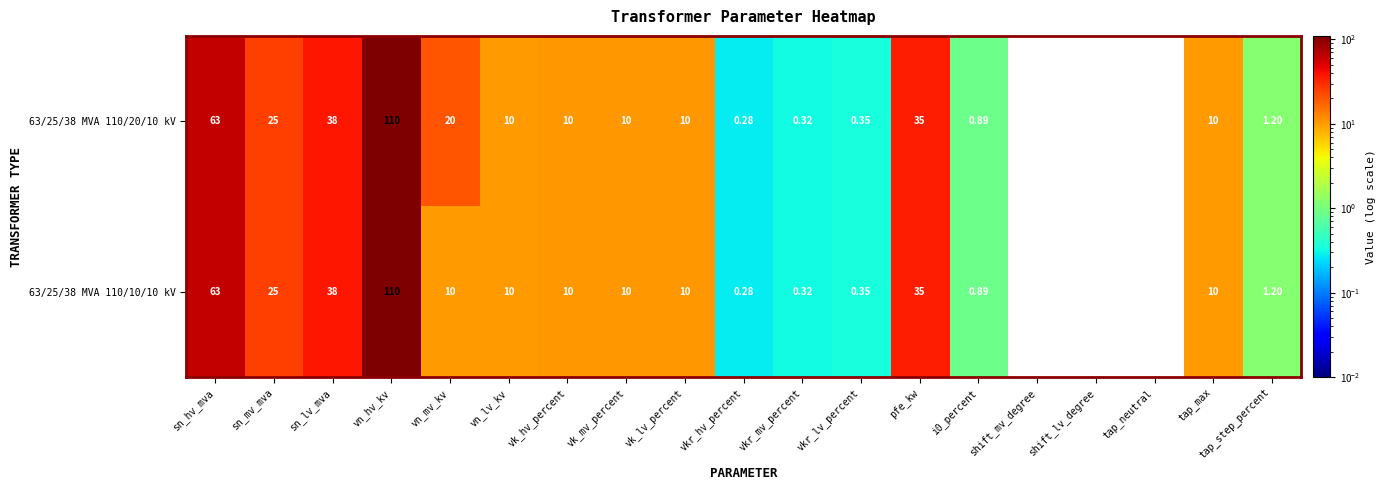

At which category is the sum across all series the highest?

vn_hv_kv